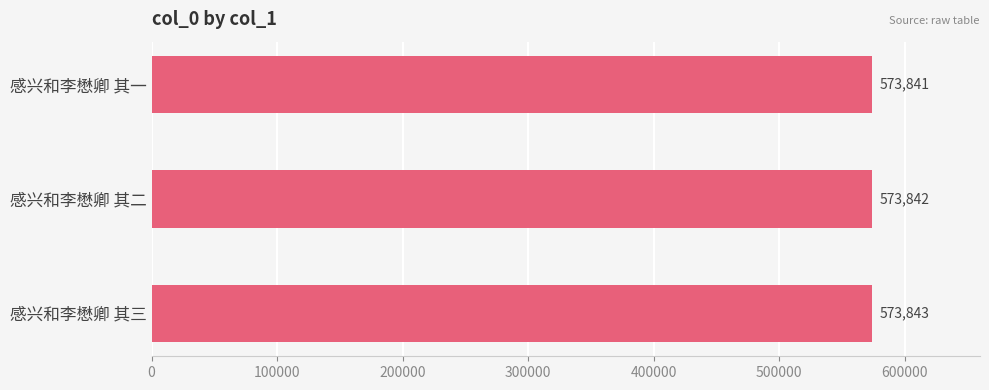

Does the chart contain any negative values?

No